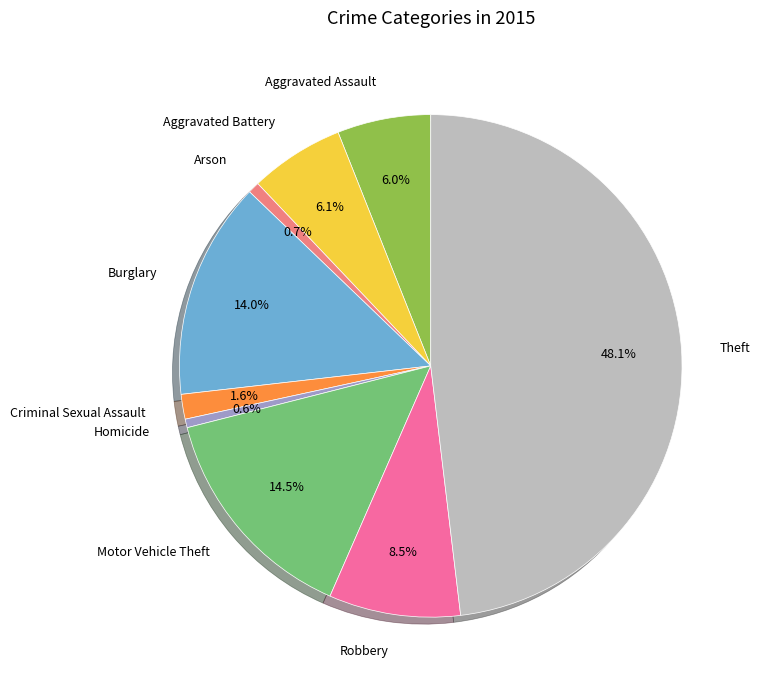

To the nearest percent, what percentage of the pie is Theft?

48%